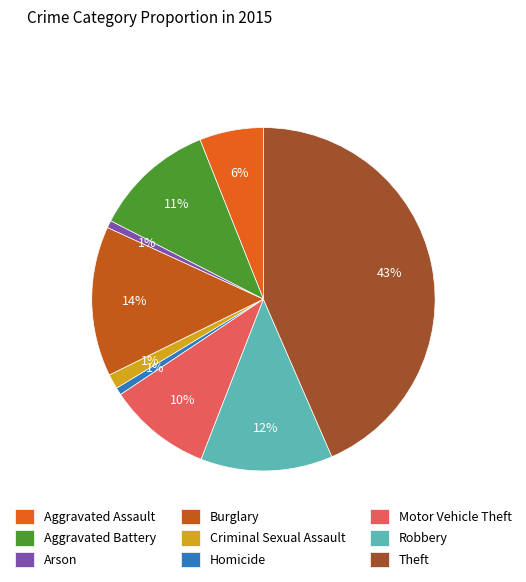

True or false: Criminal Sexual Assault accounts for 11% of the total.

False